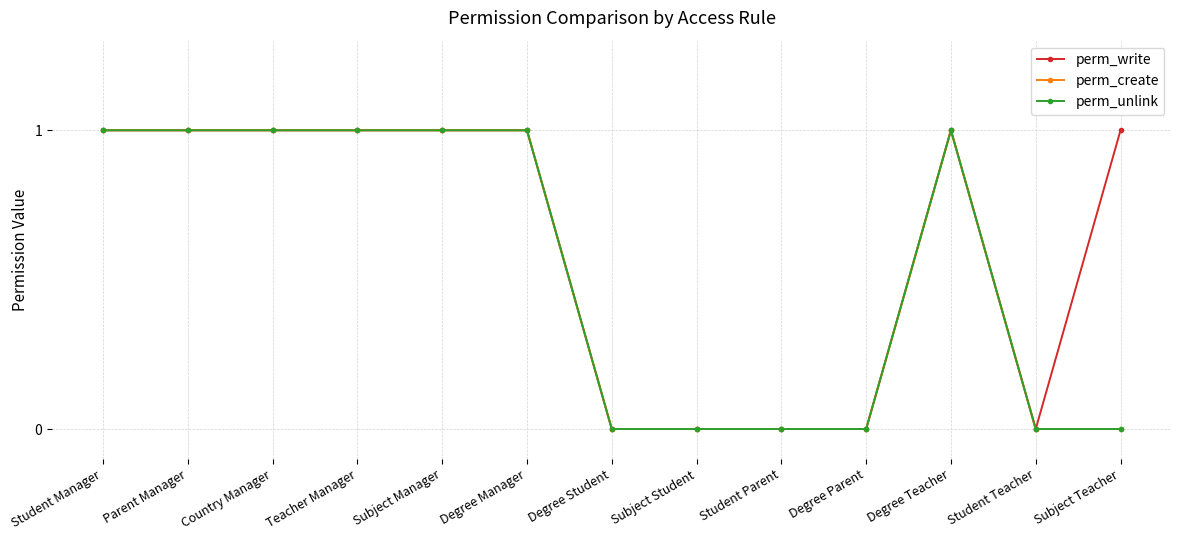

Rank the series by their maximum value, from highest to lowest.

perm_write, perm_create, perm_unlink